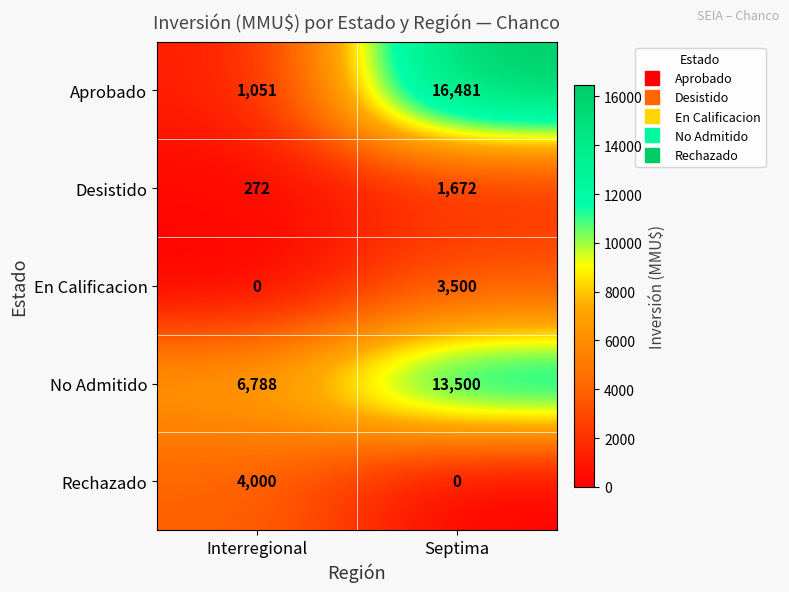

The value of No Admitido at Septima is 23350. True or false?

False